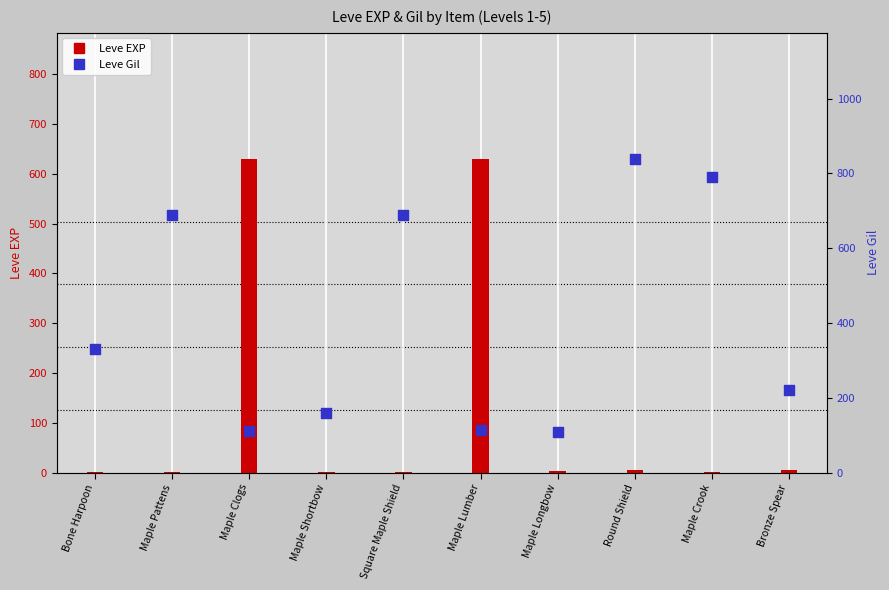

What are all the series names shown in the legend?

Leve EXP, Leve Gil